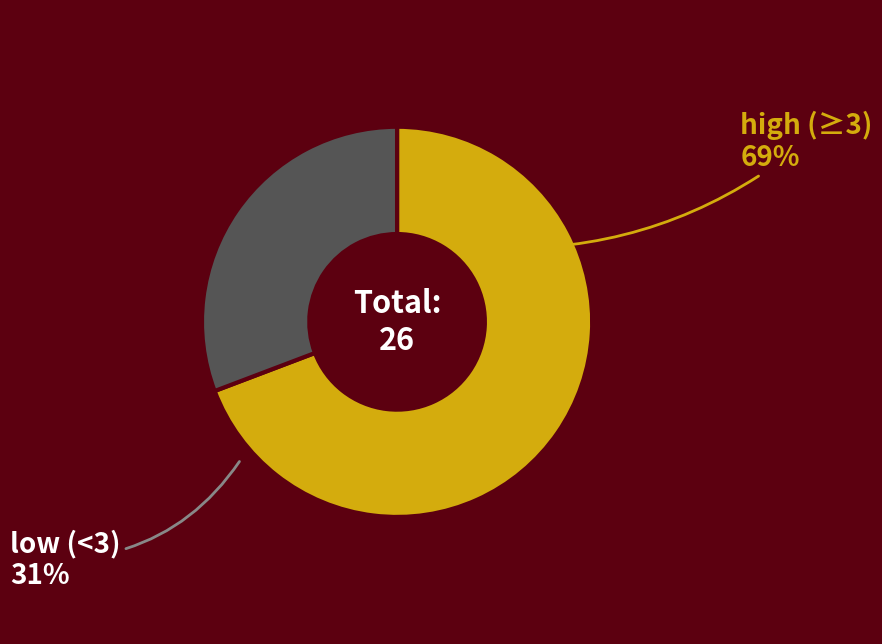

Which slice is the smallest?

low (<3)